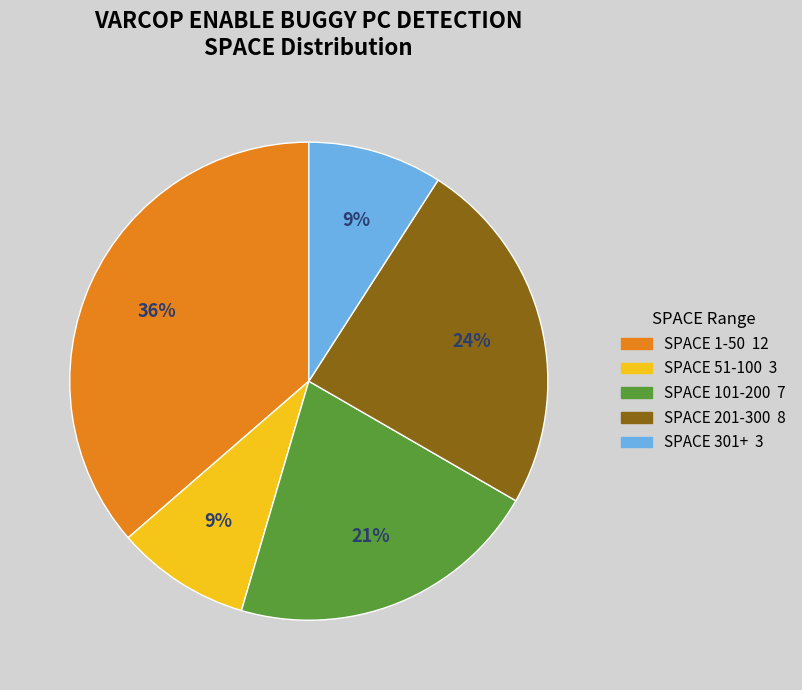

Is there a majority slice in this chart?

No